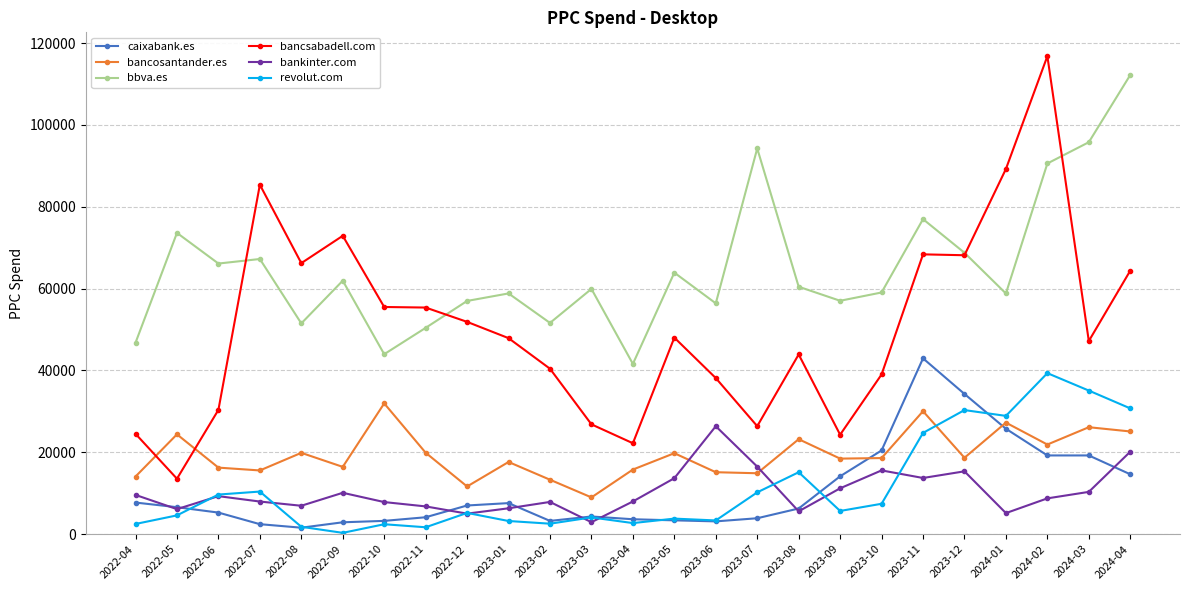

Where is the first local maximum for bancsabadell.com?

2022-07